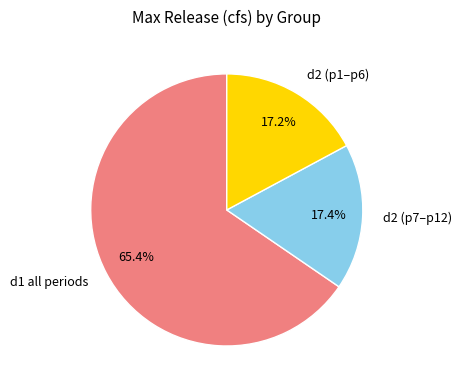

Which category has the biggest portion of the pie?

d1 all periods